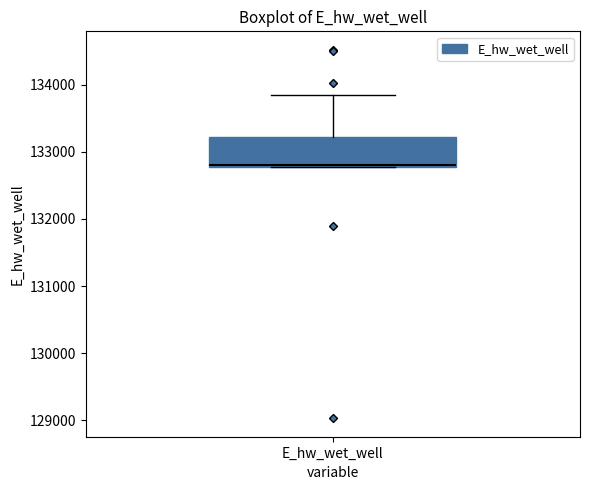

Transcribe this box plot: give where the median line is, the range the box spans, and where the two whiskers end, as read against the y-axis. The values are not printed on the chart, so give them approximately, as read against the axis.

median 132800 (drawn on the box's lower edge), box 132800 to 133200, whiskers 132800 to 133800